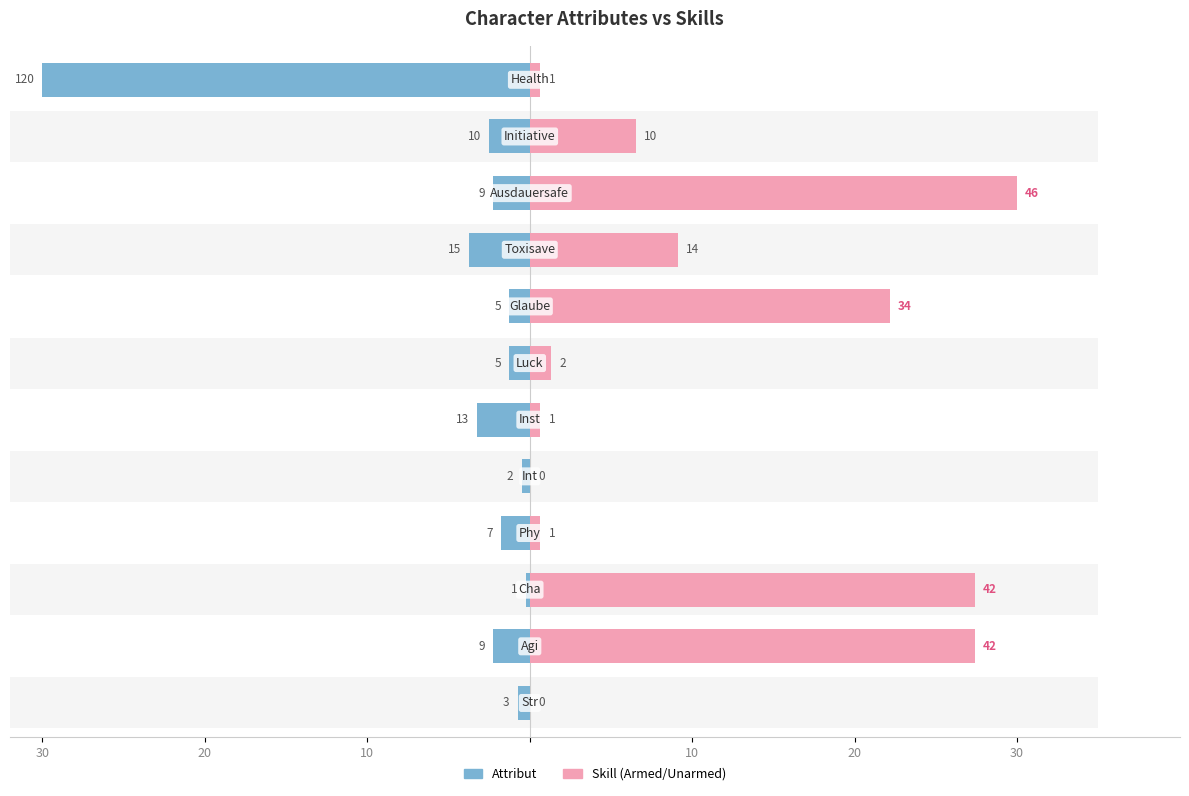

What is the total value across all series at 10?

27.6